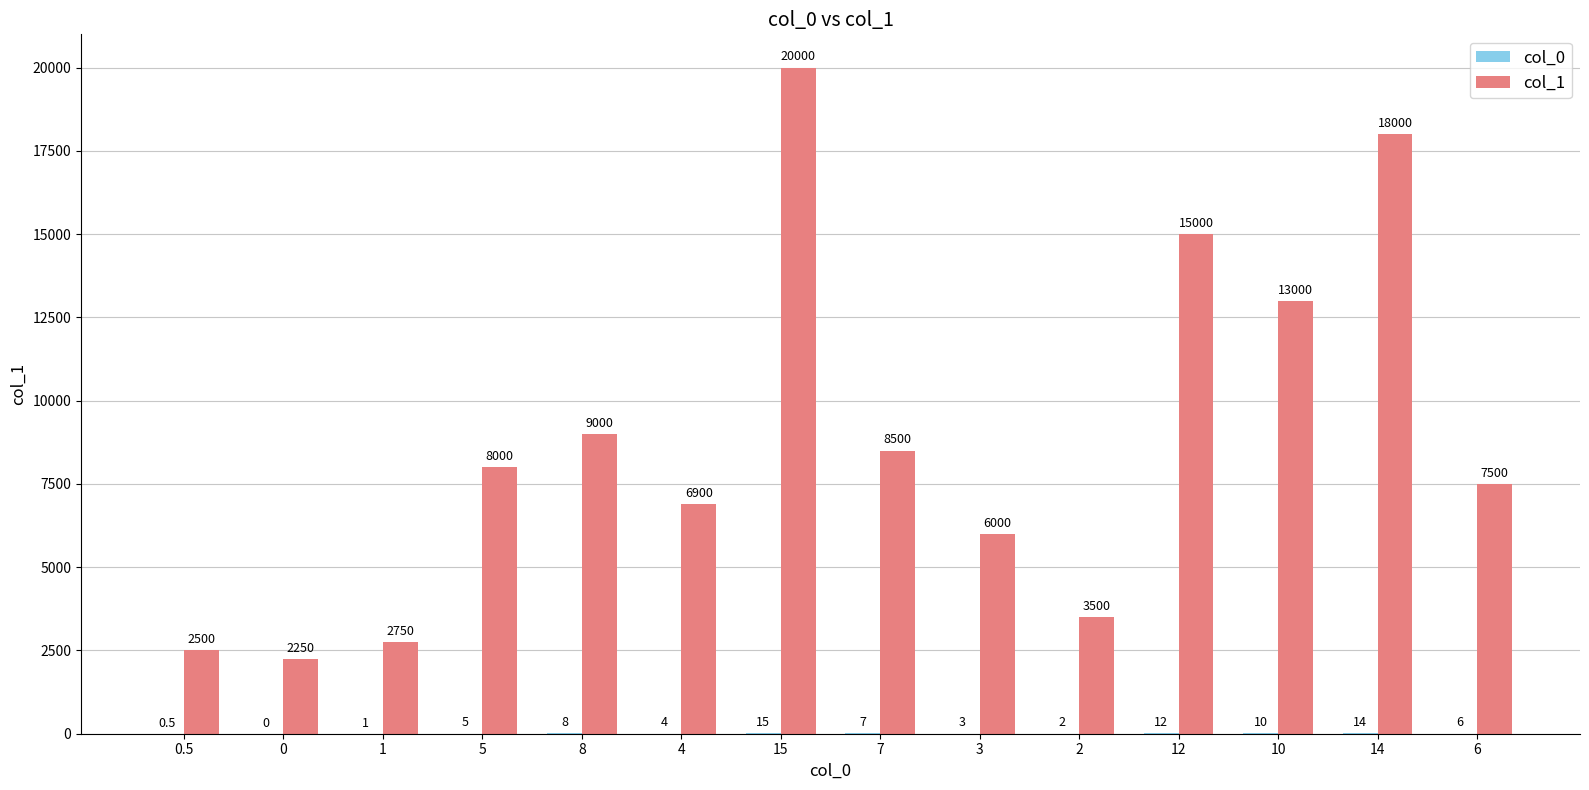

What is the sum of the col_1 values at 5 and 3?

14000.0